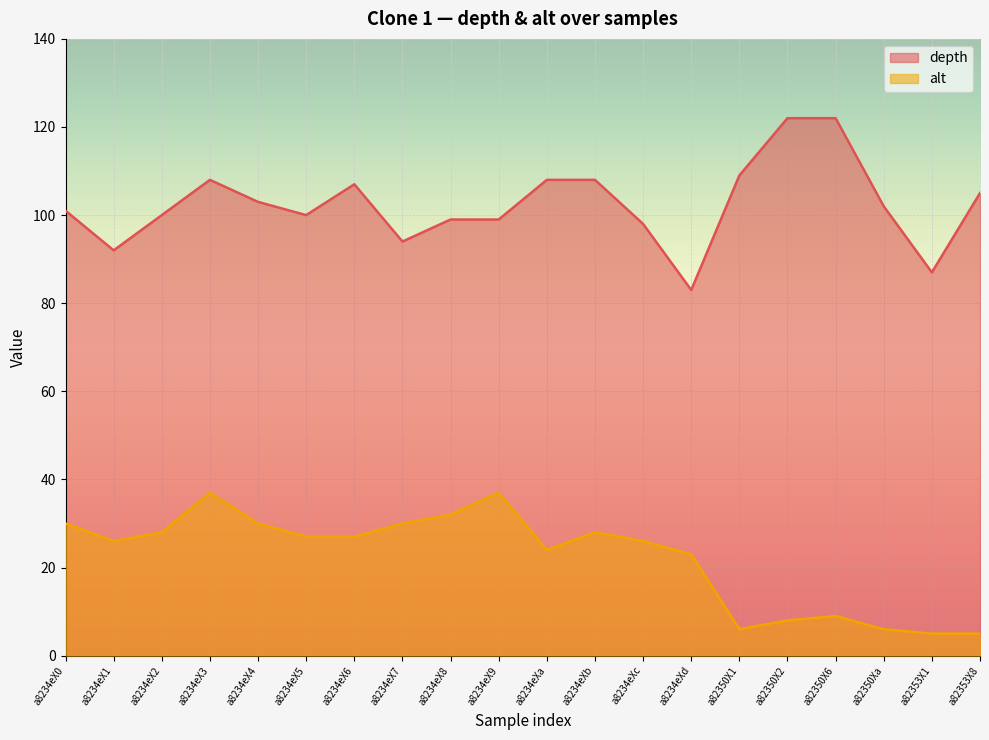

Rank the categories by alt value from lowest to highest.

a82353X1, a82353X8, a82350X1, a82350Xa, a82350X2, a82350X6, a8234eXd, a8234eXa, a8234eX1, a8234eXc, a8234eX5, a8234eX6, a8234eX2, a8234eXb, a8234eX0, a8234eX4, a8234eX7, a8234eX8, a8234eX3, a8234eX9